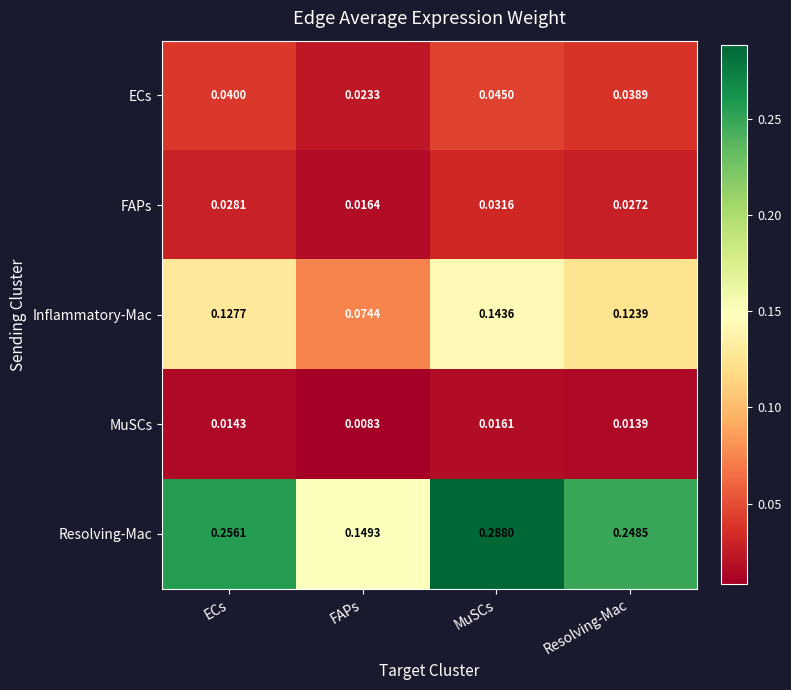

Rank the categories by MuSCs value from lowest to highest.

FAPs, Resolving-Mac, ECs, MuSCs